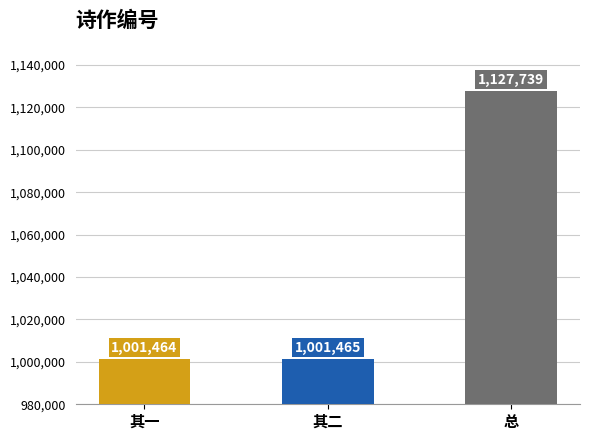

Is it true that the value at 乙丑十一月十一日决狱次日迎帅舟中赋二诗首呈吴司理 其一 is 594053?

False